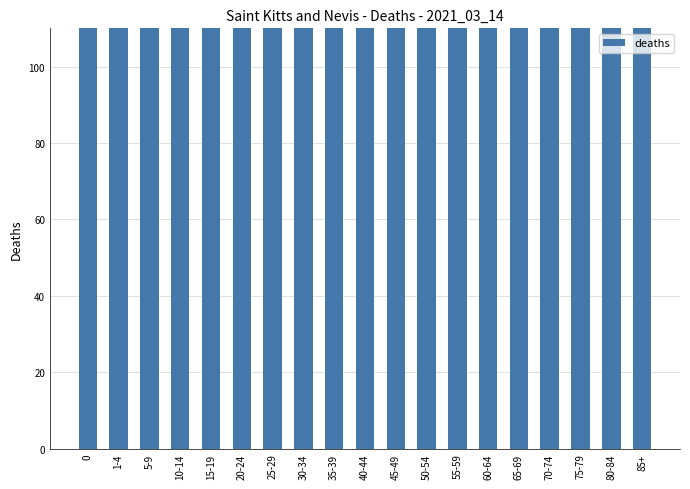

Reading right to left, what are all the values shown in this chart?

85+=81475	80-84=40160	75-79=37503	70-74=36048	65-69=31692	60-64=27466	55-59=21195	50-54=13926	45-49=8973	40-44=5769	35-39=5529	30-34=5118	25-29=4987	20-24=3695	15-19=1794	10-14=418	5-9=280	1-4=464	0=2572